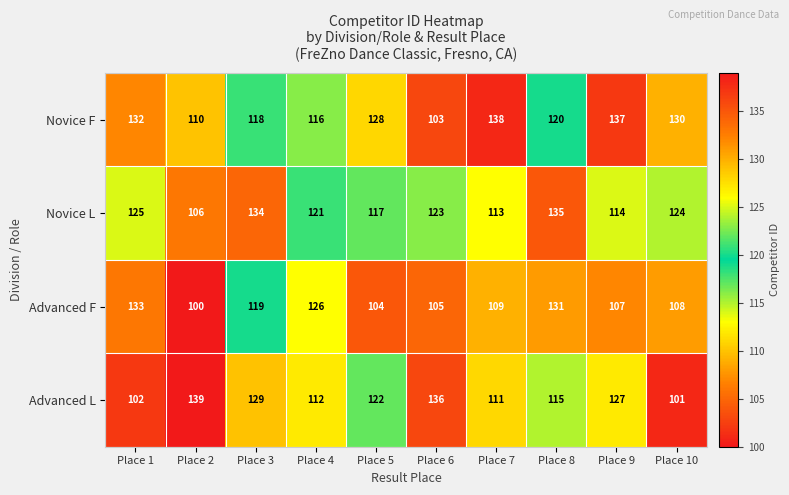

The value of Novice F at Place 6 is 68. True or false?

False